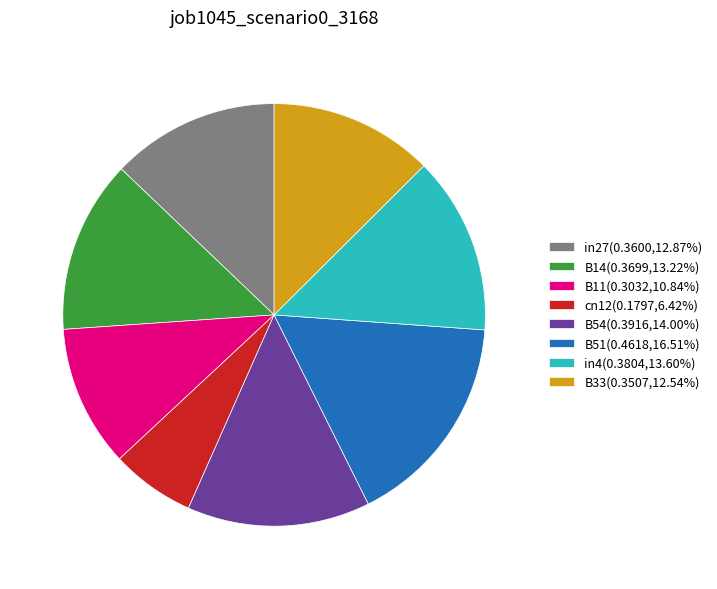

Between in27 and B11, which is larger?

in27